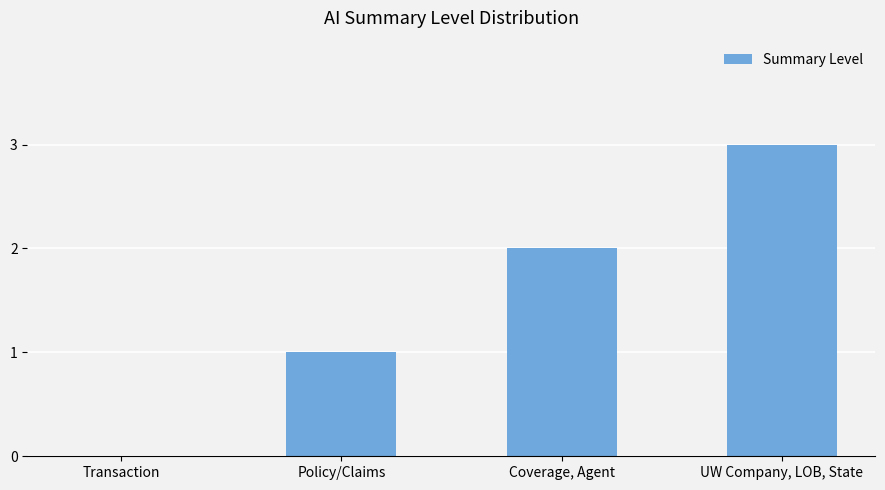

Approximately how many times larger is the value at Policy/Claims compared to Coverage, Agent?

0.5